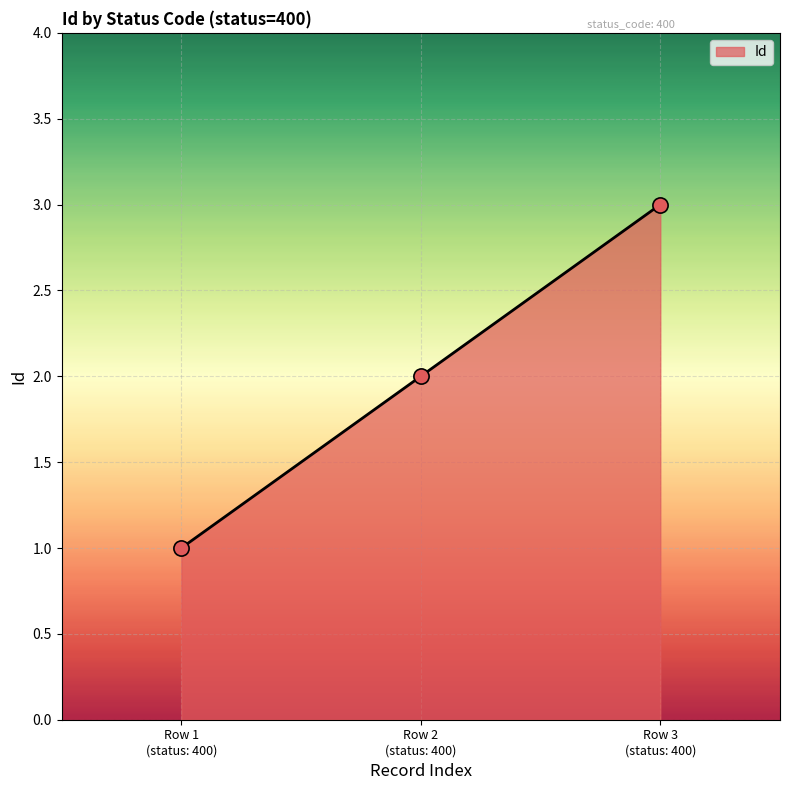

What is the sum of all values?

6